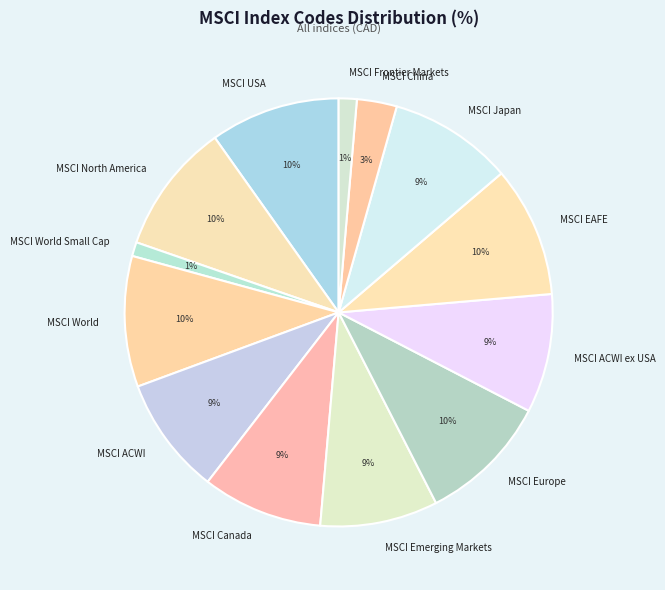

What percentage is the MSCI Frontier Markets slice, to the nearest percent?

1%